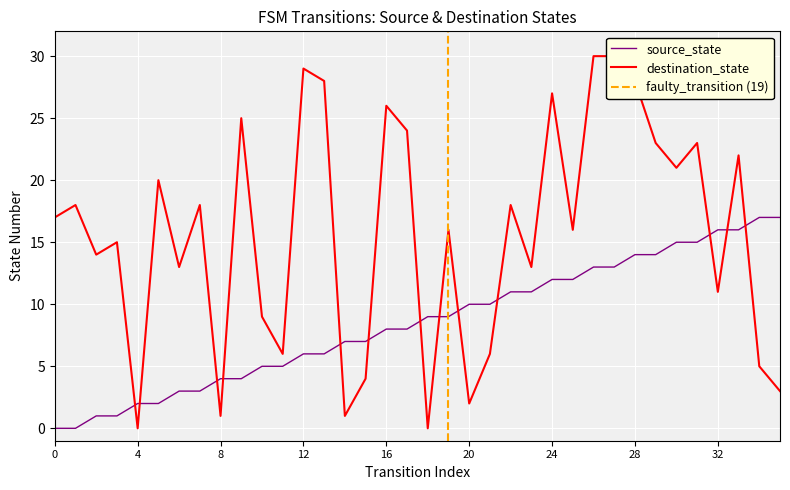

True or false: source_state has a value of 2 at 12.

False